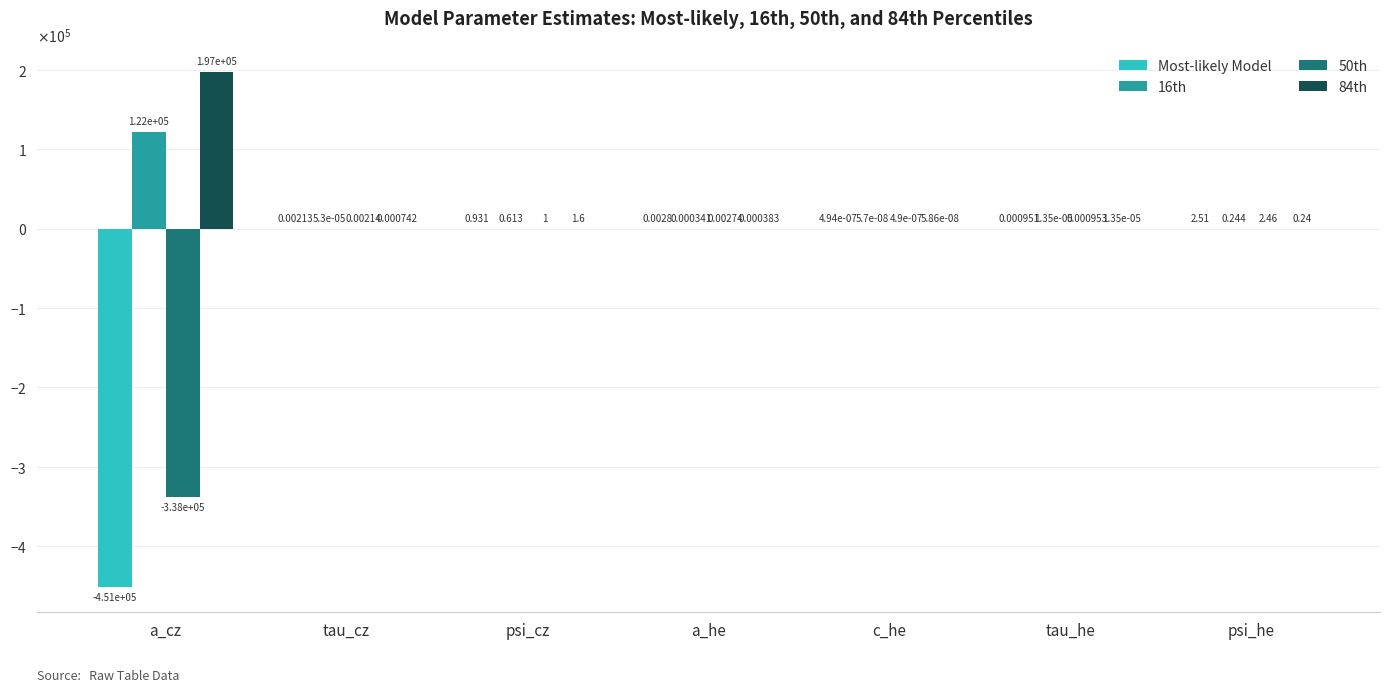

What are all the series names shown in the legend?

Most-likely Model, 16th, 50th, 84th